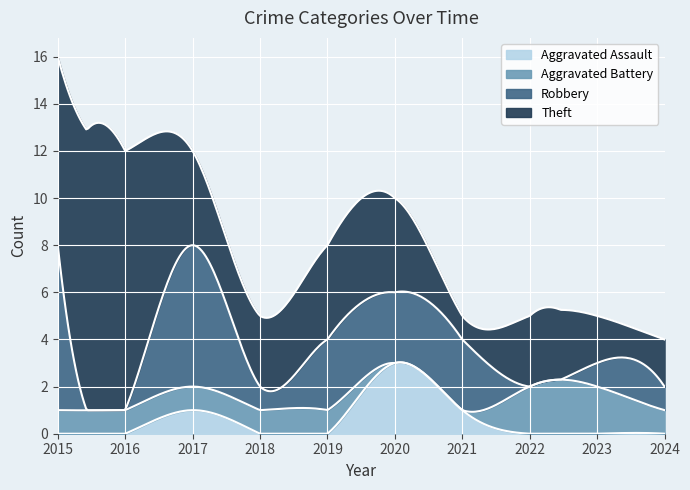

True or false: Aggravated Assault and Robbery cross at least once.

False